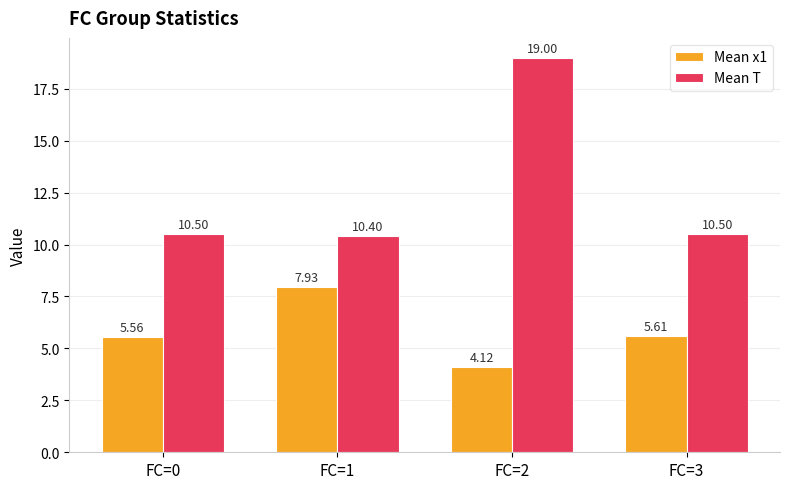

What is the approximate value of Mean T at FC=2?

19.0